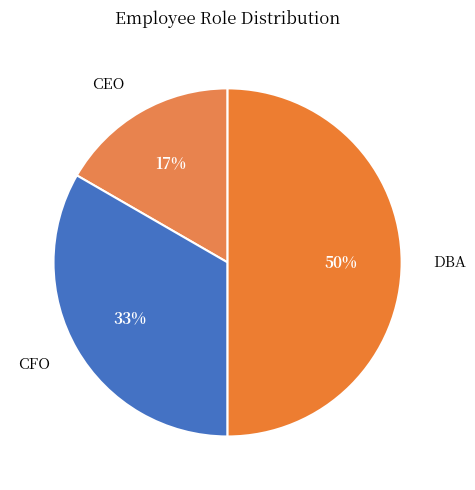

Which has a higher value, CFO or DBA?

DBA